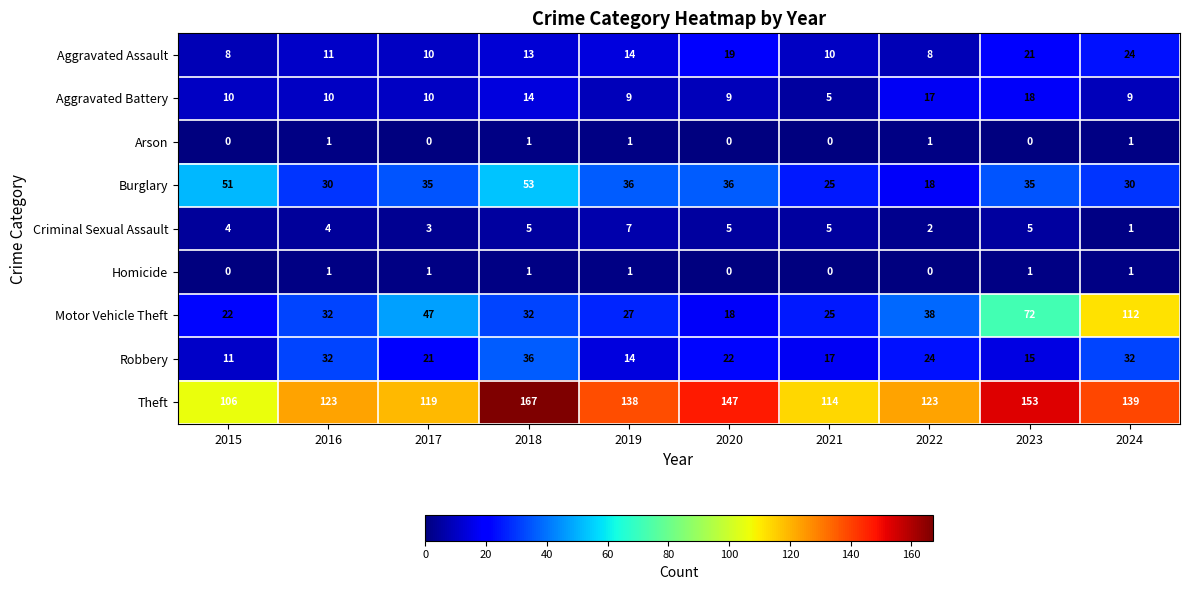

Which series has the largest range (max minus min)?

Motor Vehicle Theft